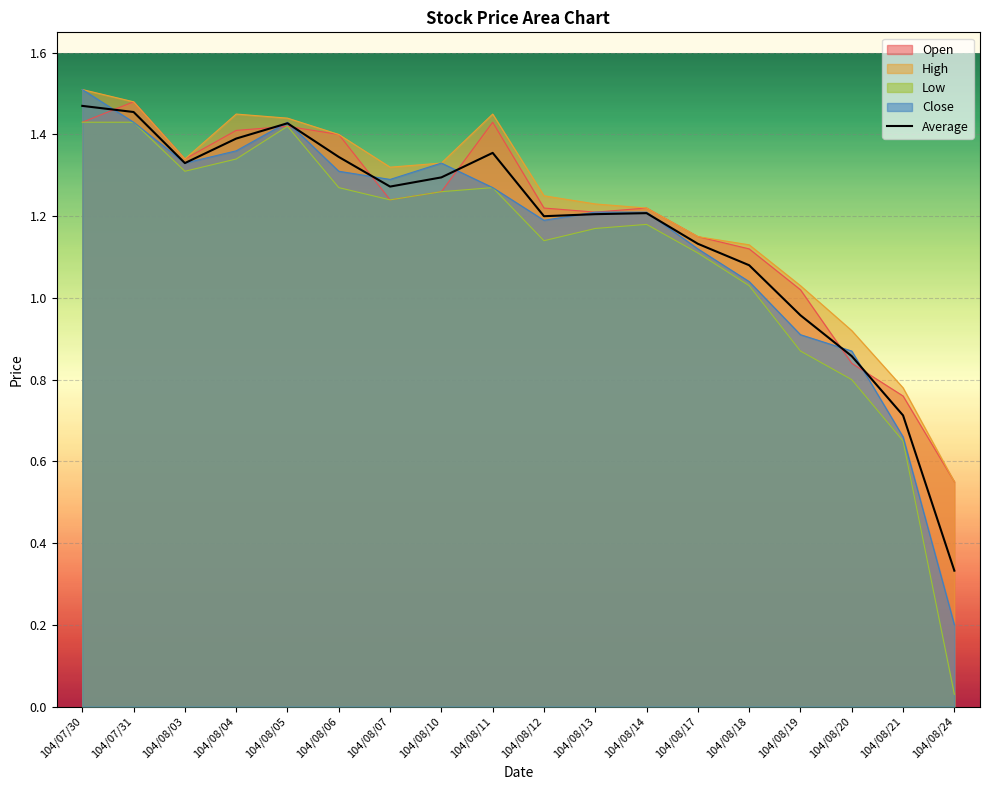

What is the label of the 9th point from the right?

104/08/12